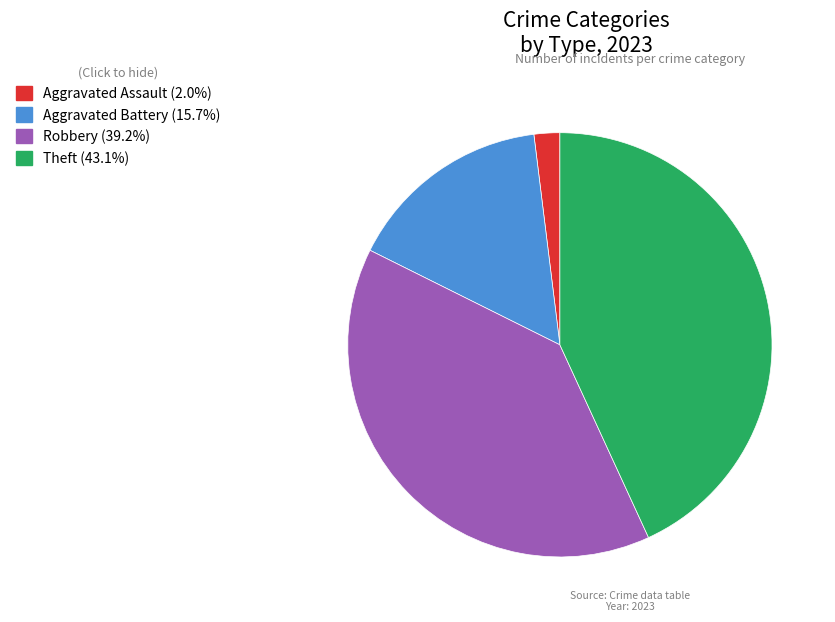

Is there any slice that represents more than half of the pie?

No